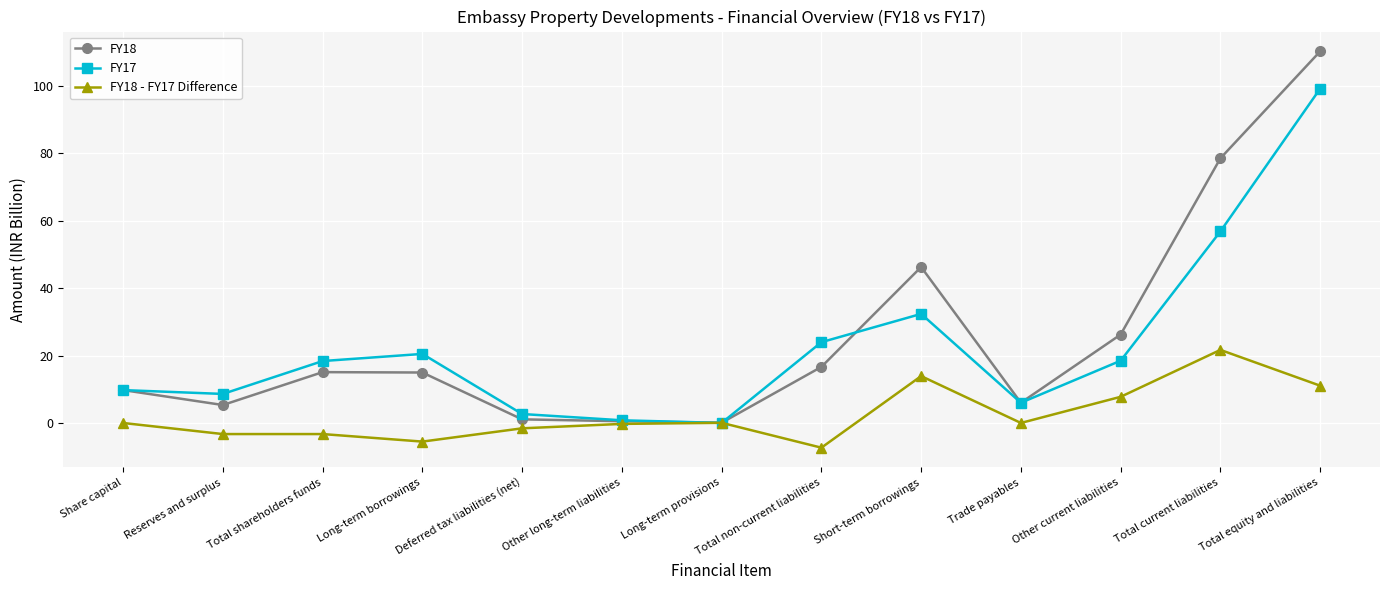

What is the difference between the maximum and minimum values in the FY18 series?

110.1